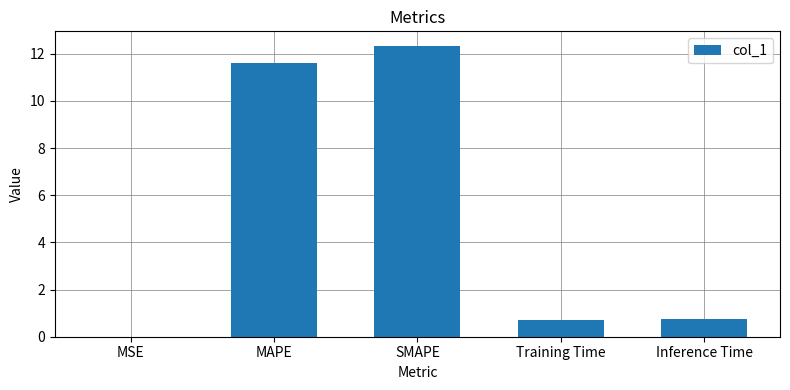

Does the chart contain stacked bars?

No